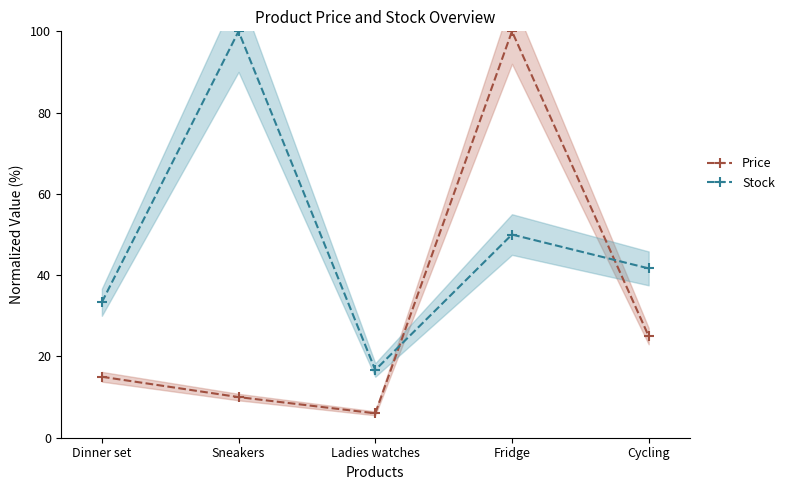

True or false: Stock and Price cross at least once.

True